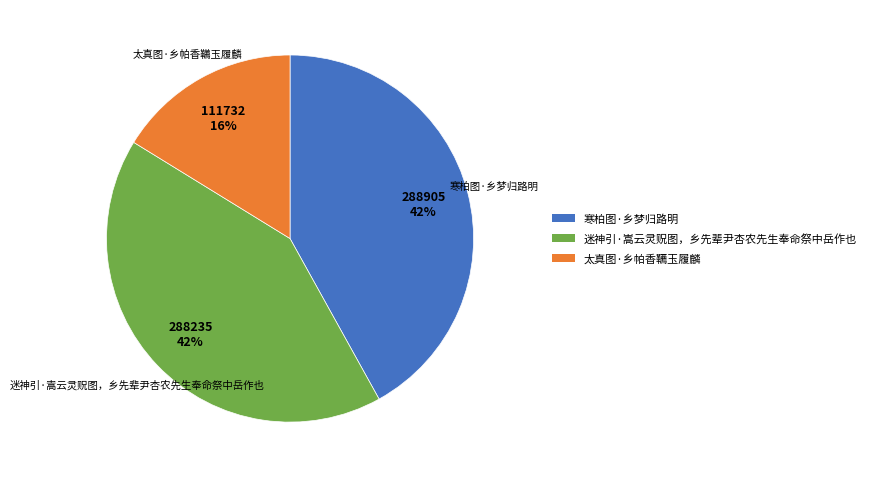

Is there a majority slice in this chart?

No